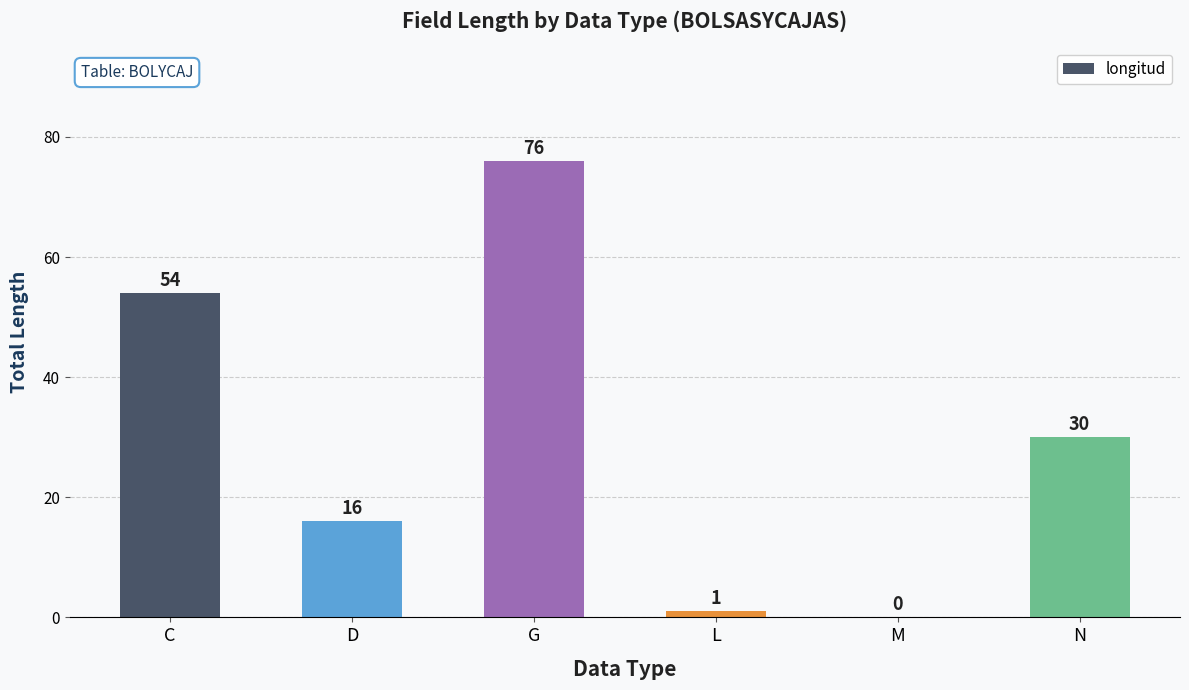

Read the value at G, to the nearest 10.

80